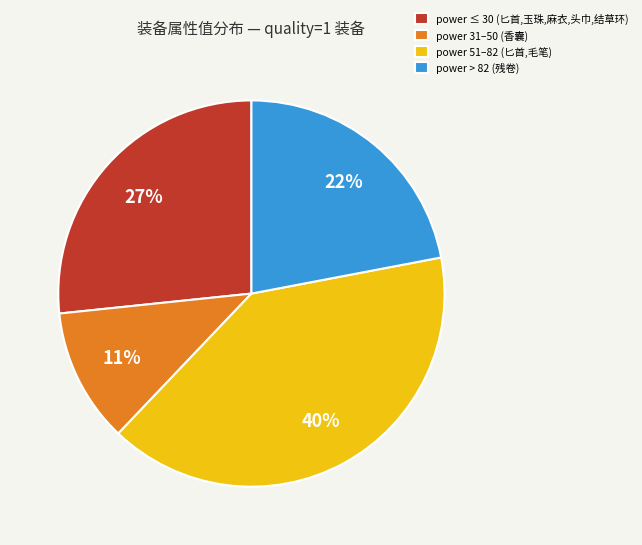

To the nearest percent, what is the difference between the power 51–82 (匕首,毛笔) and power > 82 (残卷) slice percentages?

18%